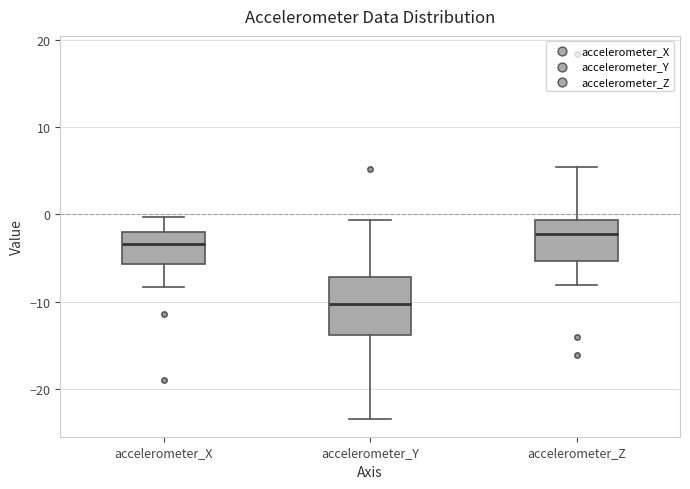

Reading left to right, read every box against the y-axis: the position of its median line, the range the box covers, and the ends of its whiskers. The values are not printed on the chart, so give them approximately, as read against the axis.

accelerometer_X: median -3, box -6 to -2, whiskers -8 to 0
accelerometer_Y: median -10, box -14 to -7, whiskers -23 to -1
accelerometer_Z: median -2, box -5 to -1, whiskers -8 to 5